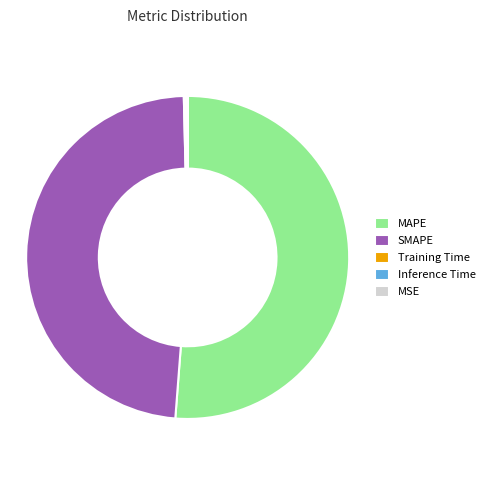

Does any single category account for the majority?

Yes